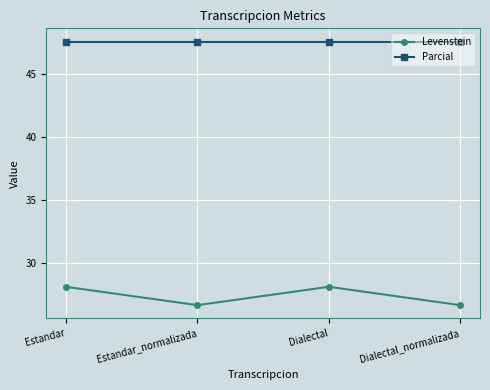

Rank the series by their average value, from lowest to highest.

Levenstein, Parcial